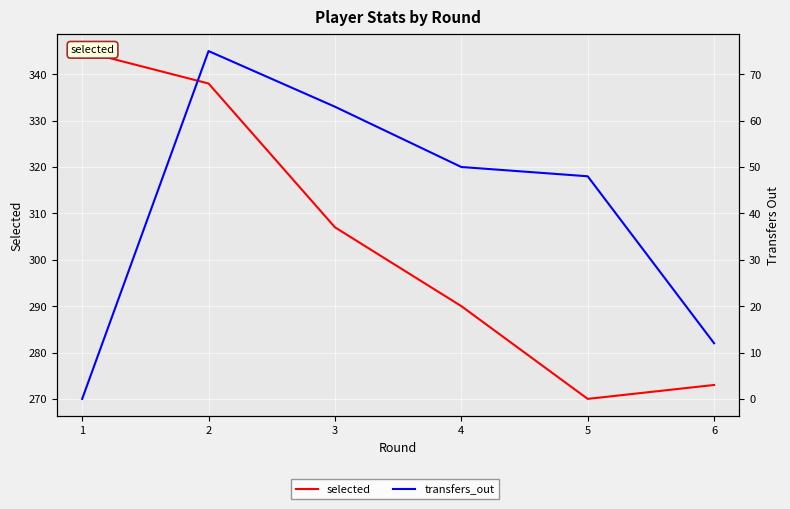

Which series has the largest range (max minus min)?

selected